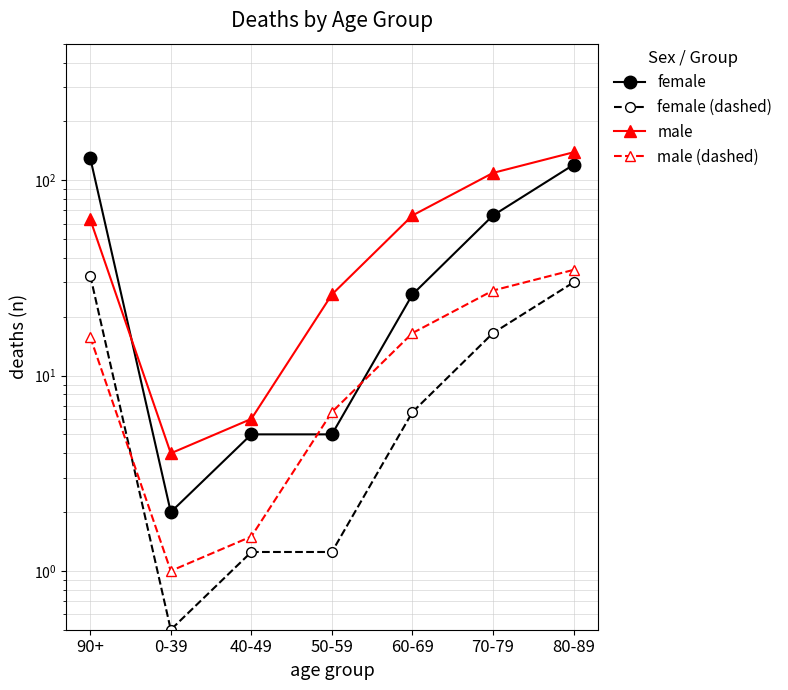

After their last crossing, which series has the higher values: female or male?

male